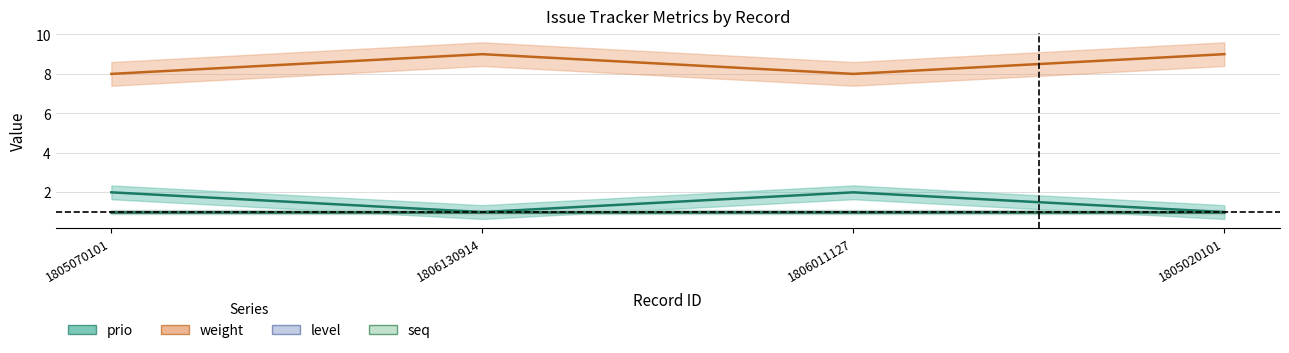

What is the sum of the weight values at 1806130914 and 1805070101?

17